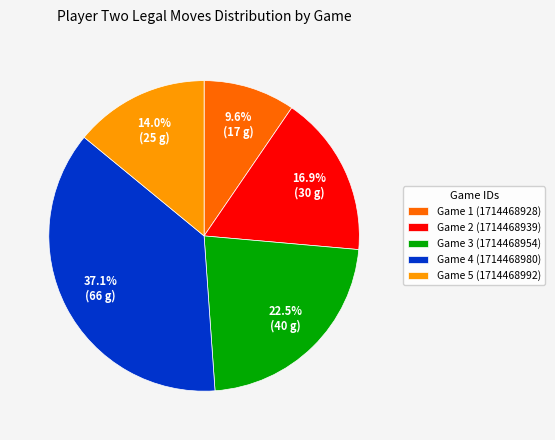

Rank the categories by value from lowest to highest.

Game 1 (1714468928), Game 5 (1714468992), Game 2 (1714468939), Game 3 (1714468954), Game 4 (1714468980)